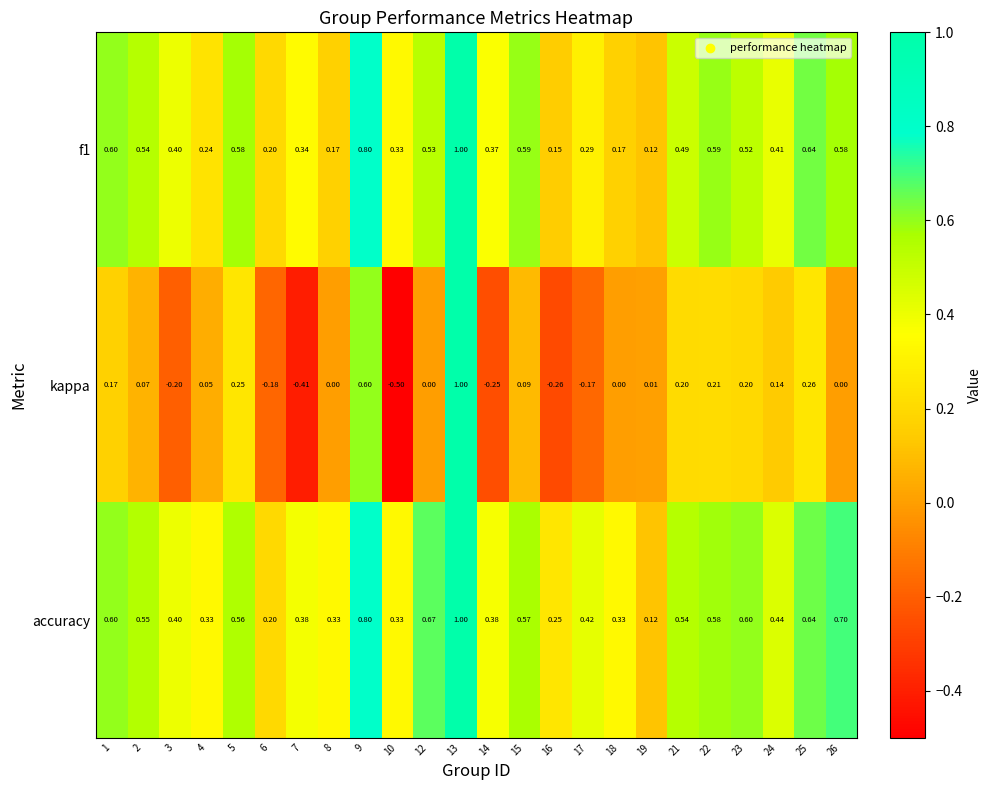

Between 12 and 24, which series saw the biggest shift?

accuracy